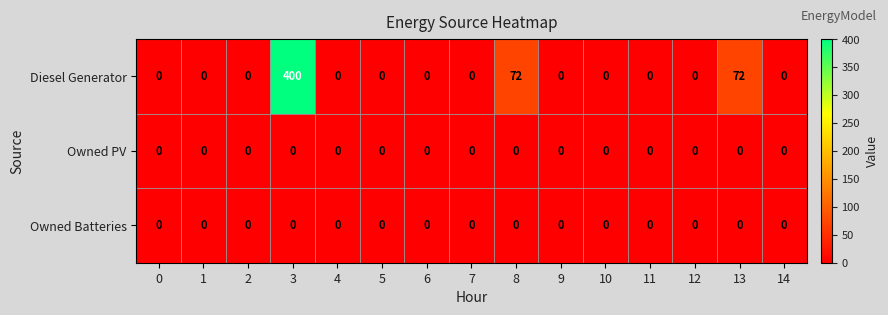

What is the greatest value displayed?

400